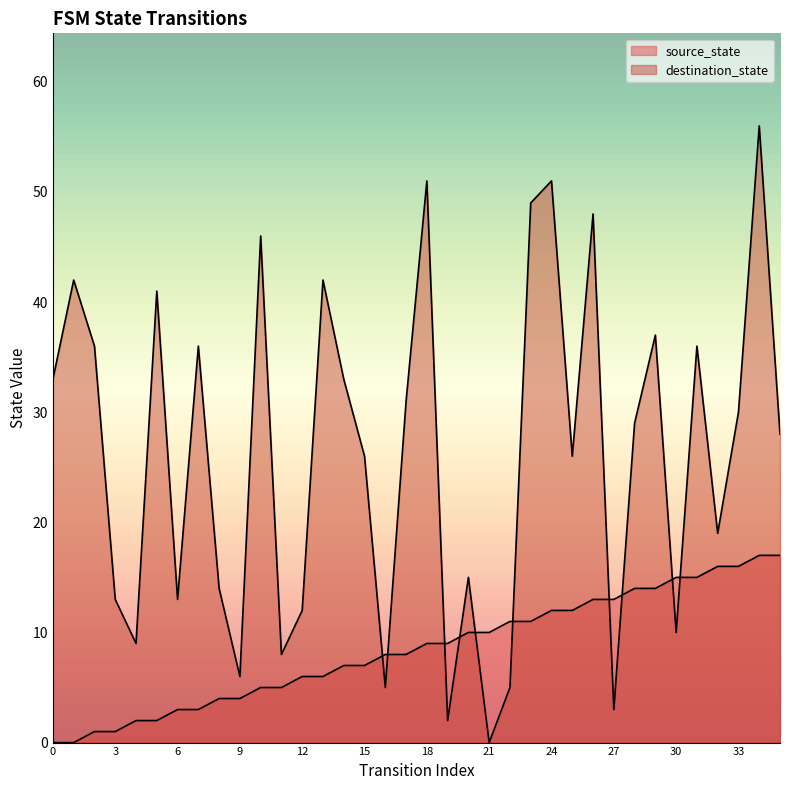

The value of destination_state at 7 is 36. True or false?

True